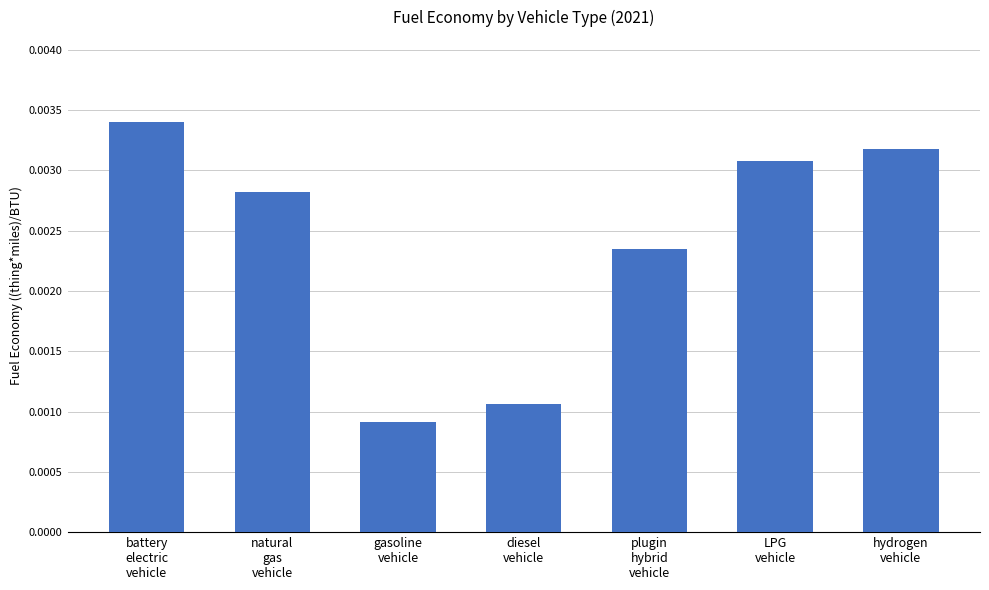

At which label is the value closest to 0?

gasoline
vehicle